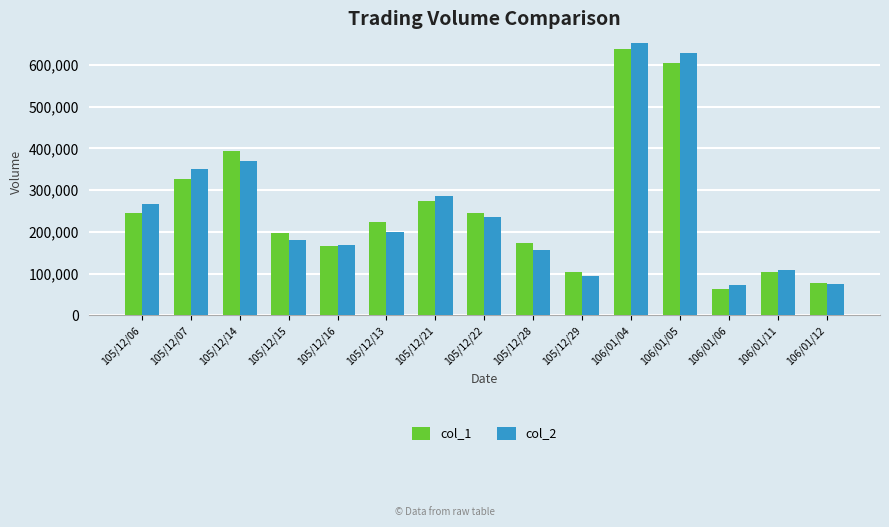

Rank the series at 106/01/05 from highest to lowest value.

col_2, col_1